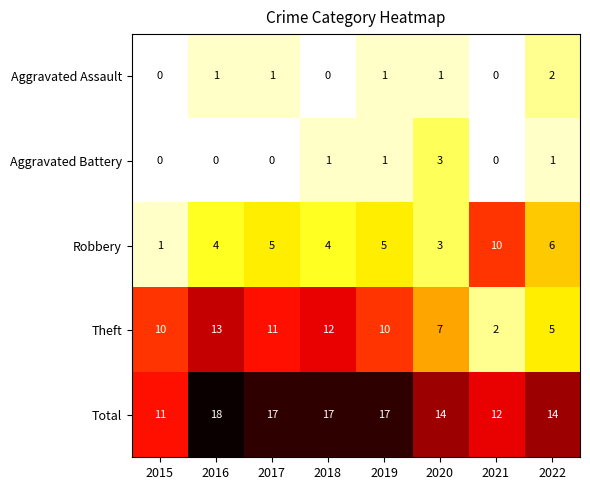

What is the difference between the maximum and second lowest values in the Robbery series?

7